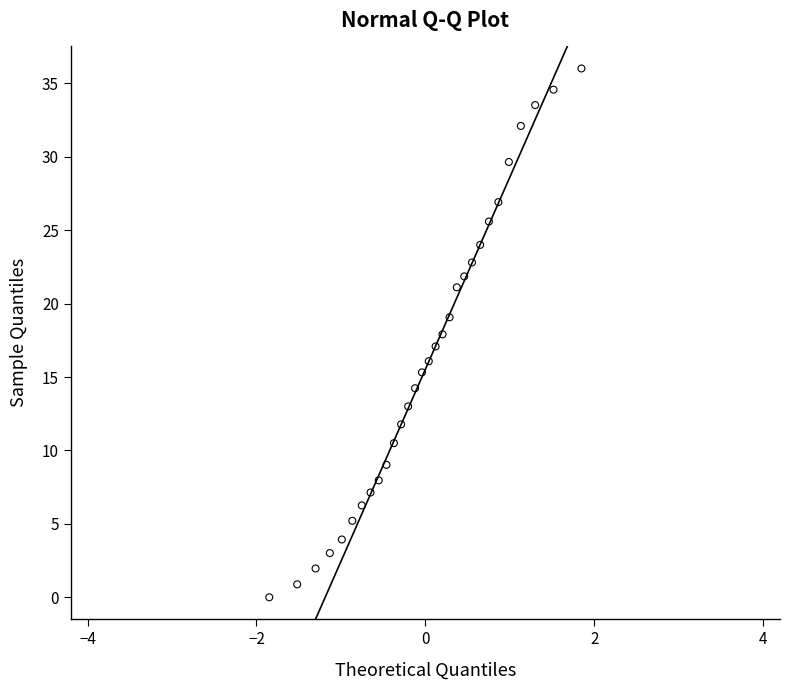

What is the range of Y values (max minus min)?

36.0